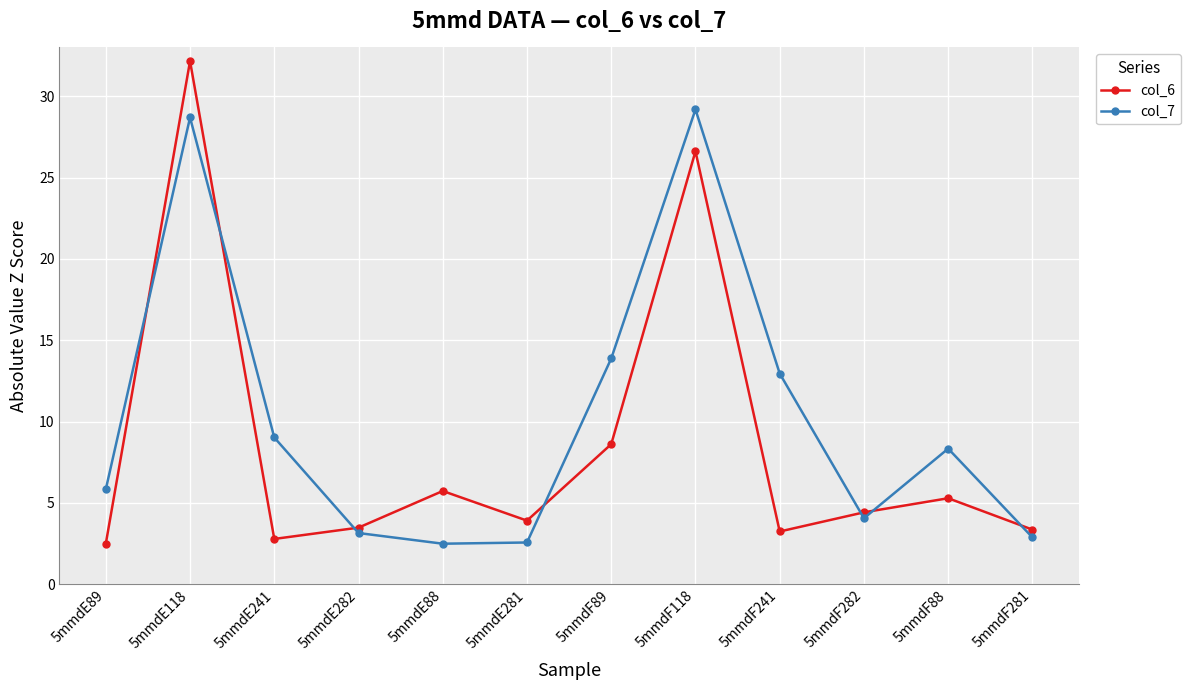

What is the smallest value displayed?

2.5